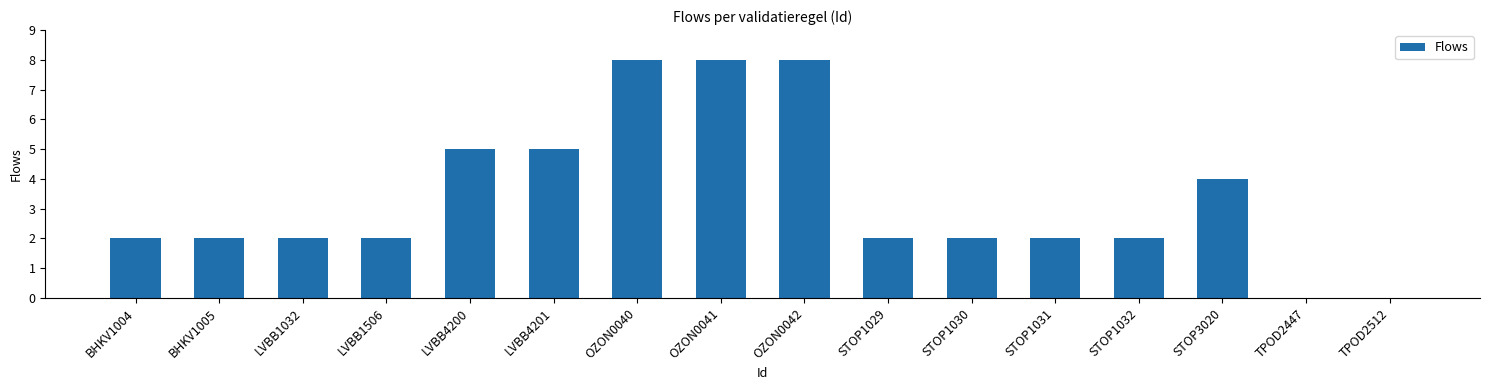

Reading left to right, what are all the values shown in this chart?

2	2	2	2	5	5	8	8	8	2	2	2	2	4	0	0